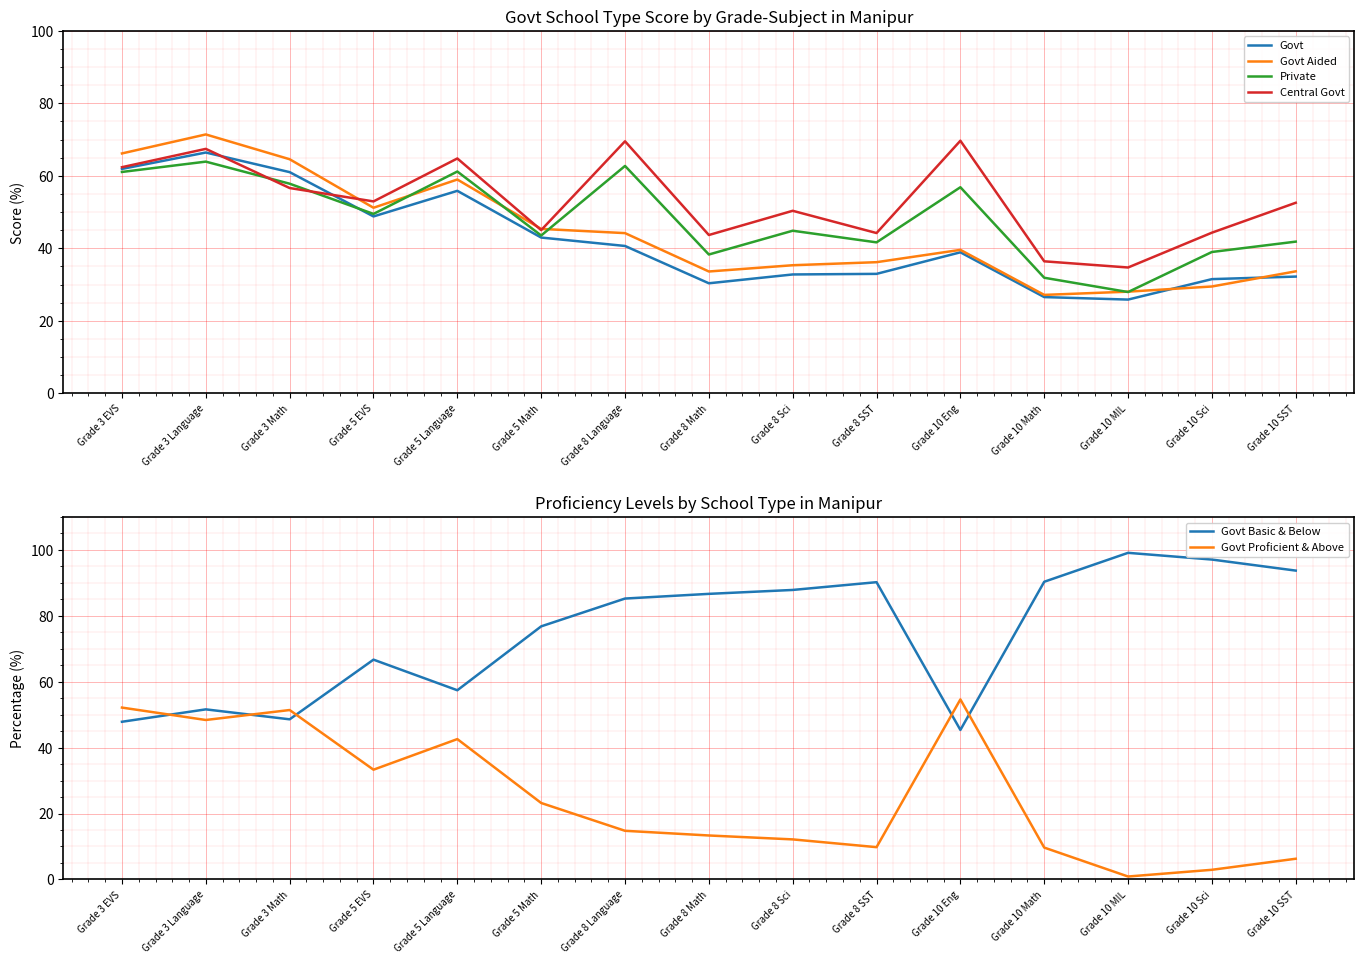

List the series in order of their peak value, highest first.

Govt Basic & Below, Govt Aided, Central Govt, Govt, Private, Govt Proficient & Above